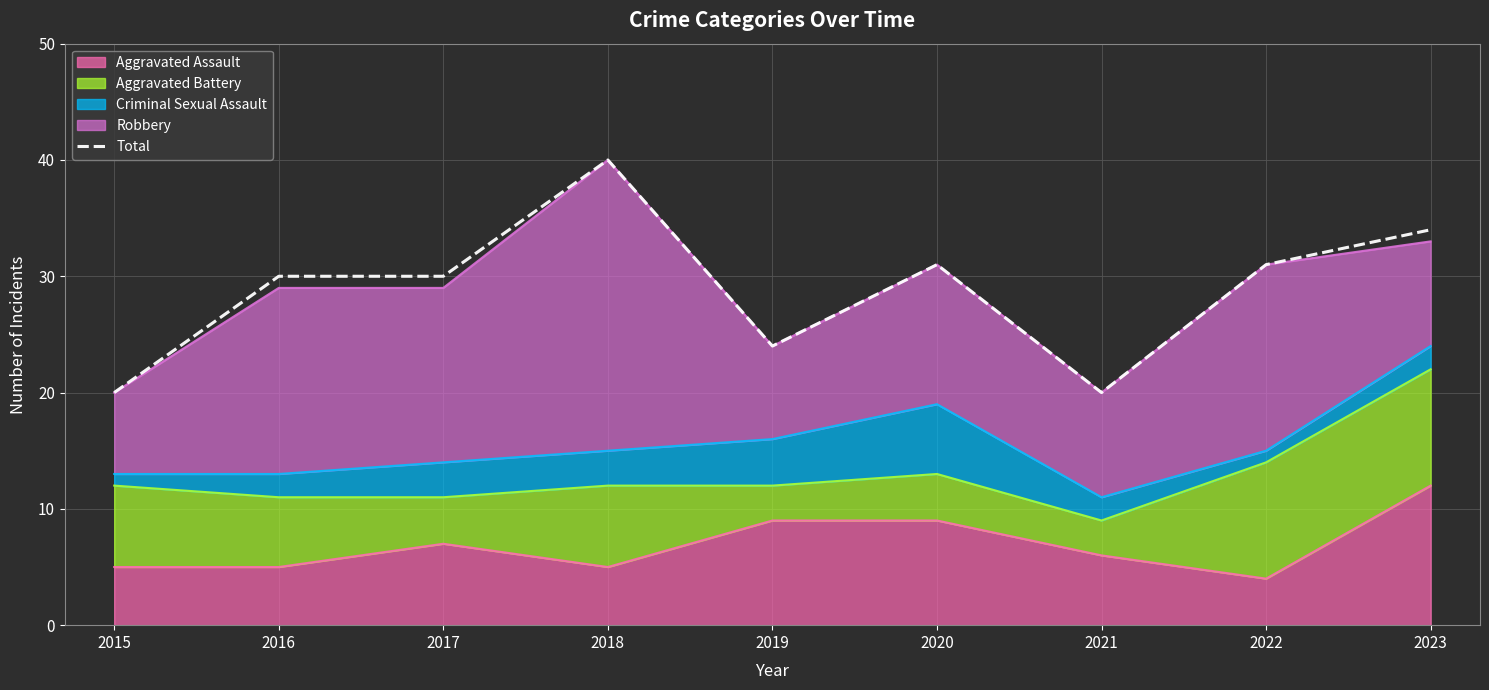

What is the difference between the maximum and minimum values?

20